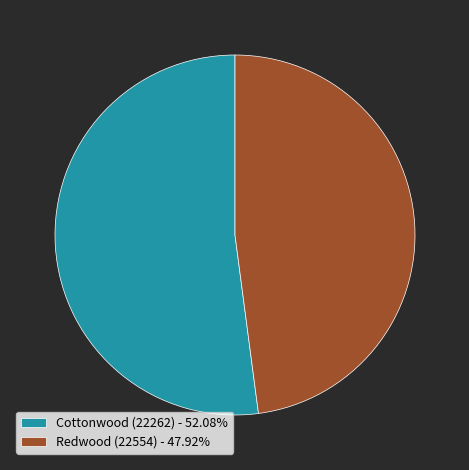

Which category has the smallest portion of the pie?

Redwood (22554)